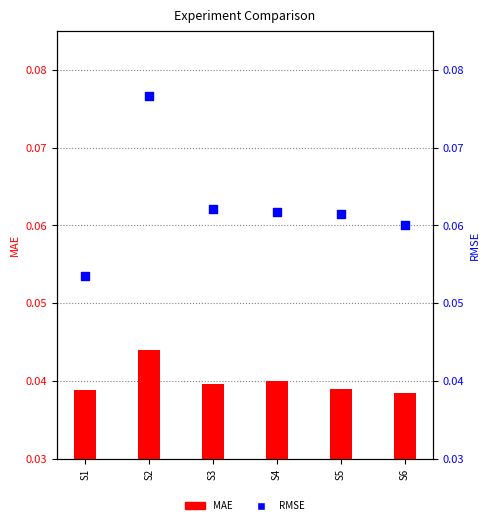

What are all the series names shown in the legend?

MAE, RMSE